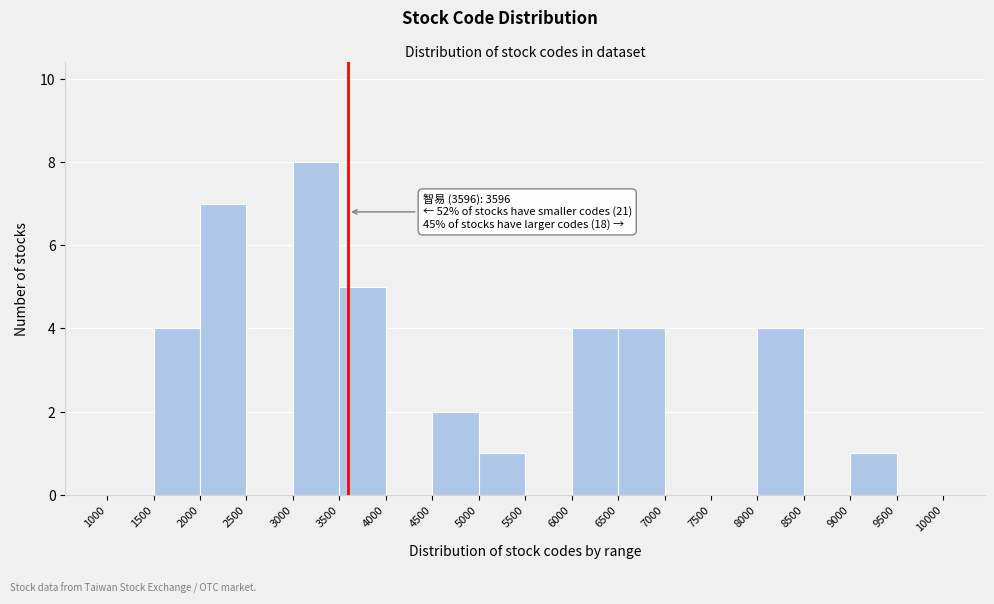

Over which range of the x-axis is the bar tallest?

3000 to 3500